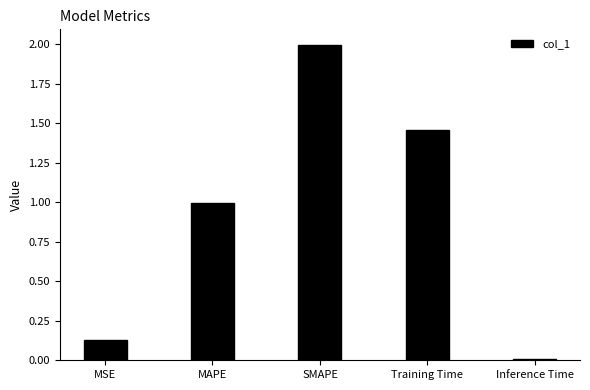

What is the label of the 3rd bar from the left?

SMAPE